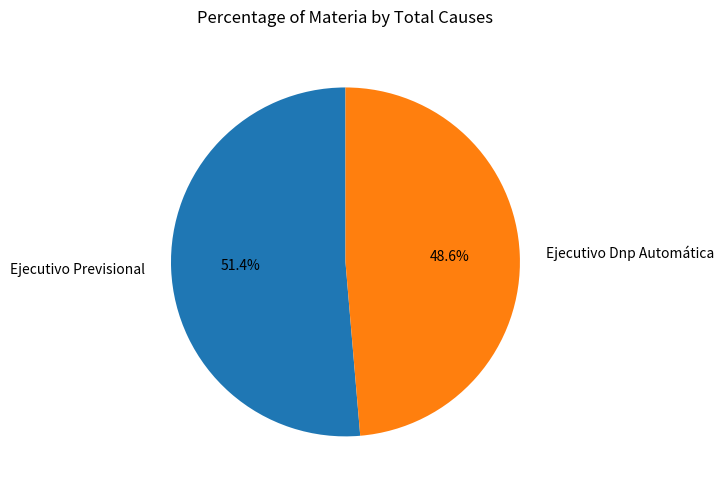

What percentage is the Ejecutivo Previsional slice, to the nearest percent?

51%